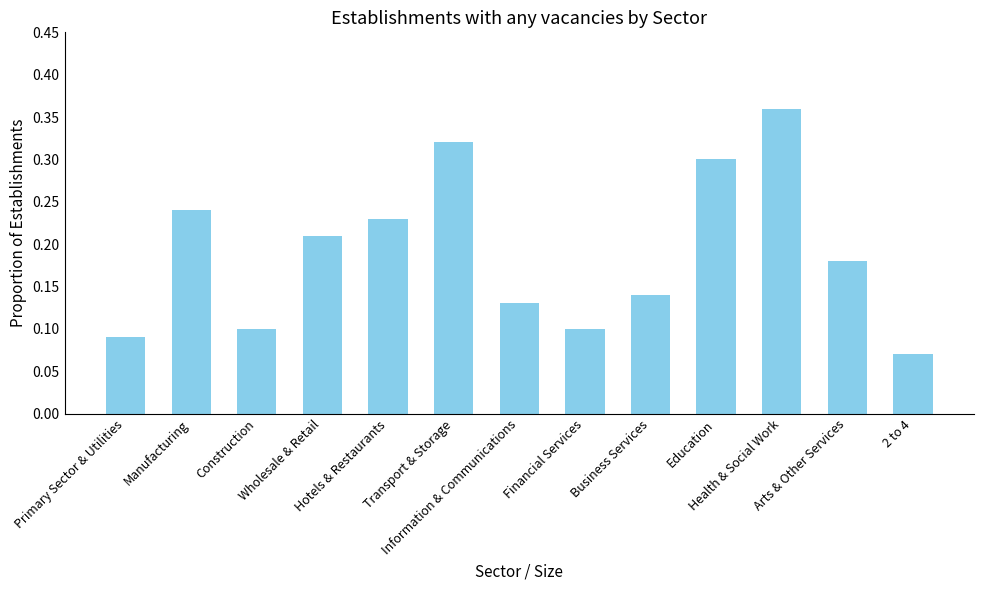

How many values are between 0 and 1?

13